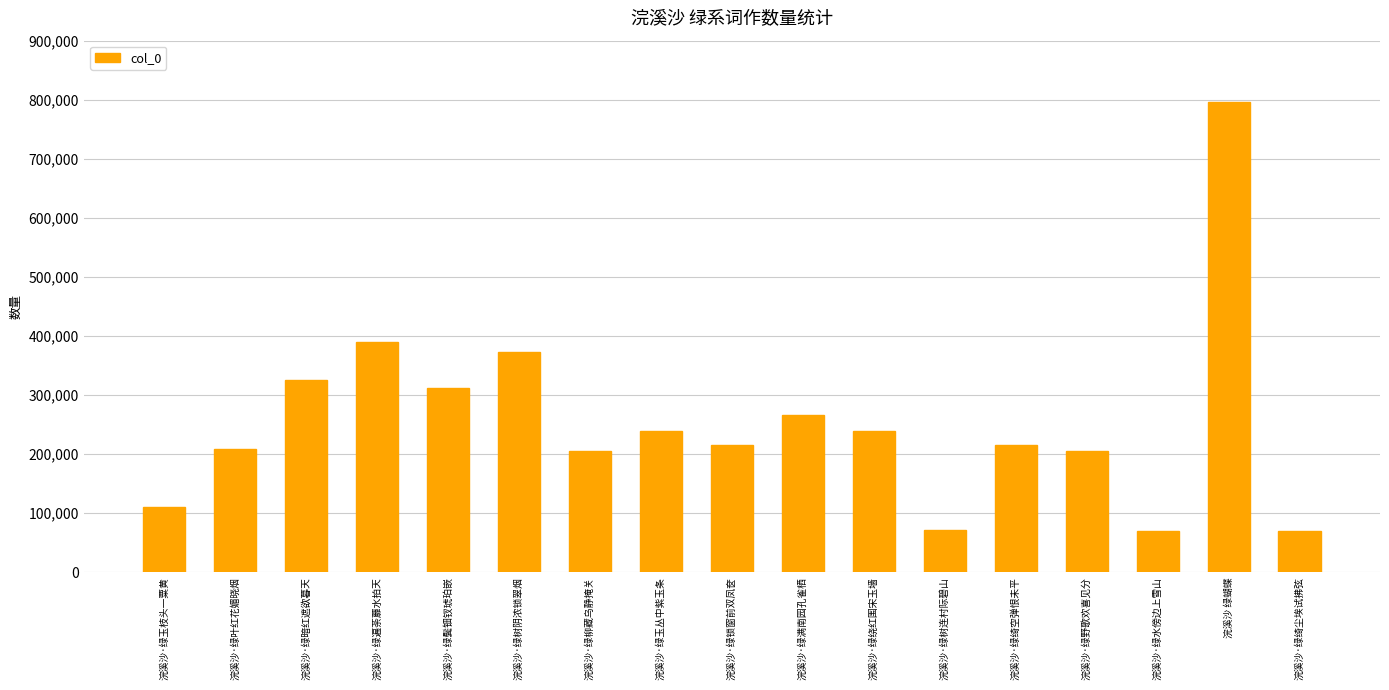

How many distinct data groups are displayed?

1